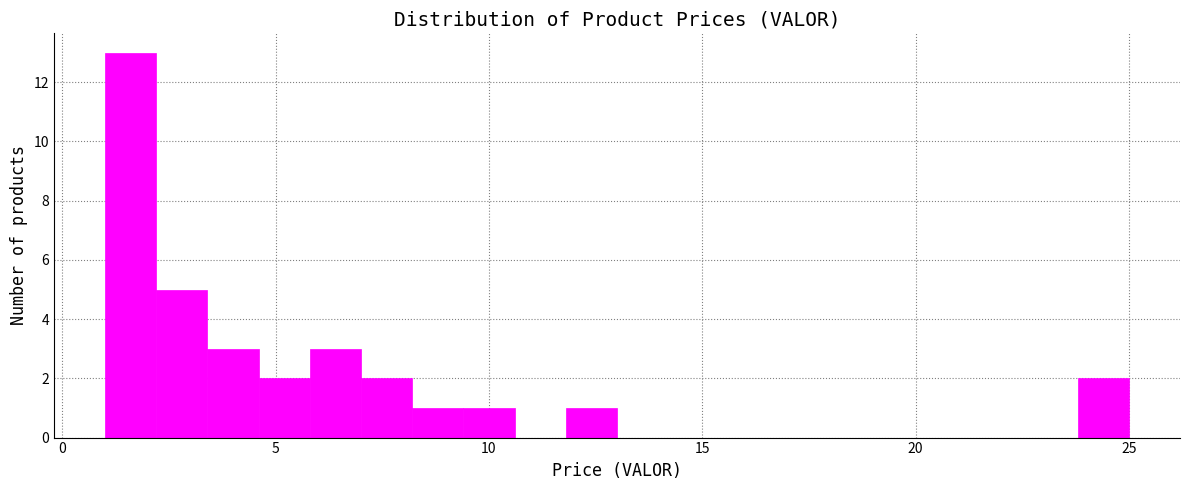

Around what value on the x-axis is the tallest bar? Give the approximate position of its centre, as read against the axis.

1.5